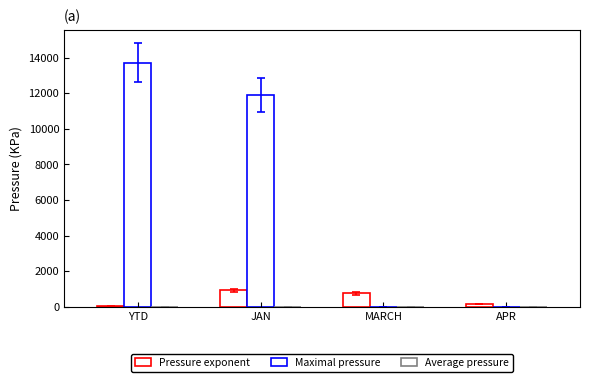

What is the difference between the Maximal pressure values at JAN and YTD?

1833